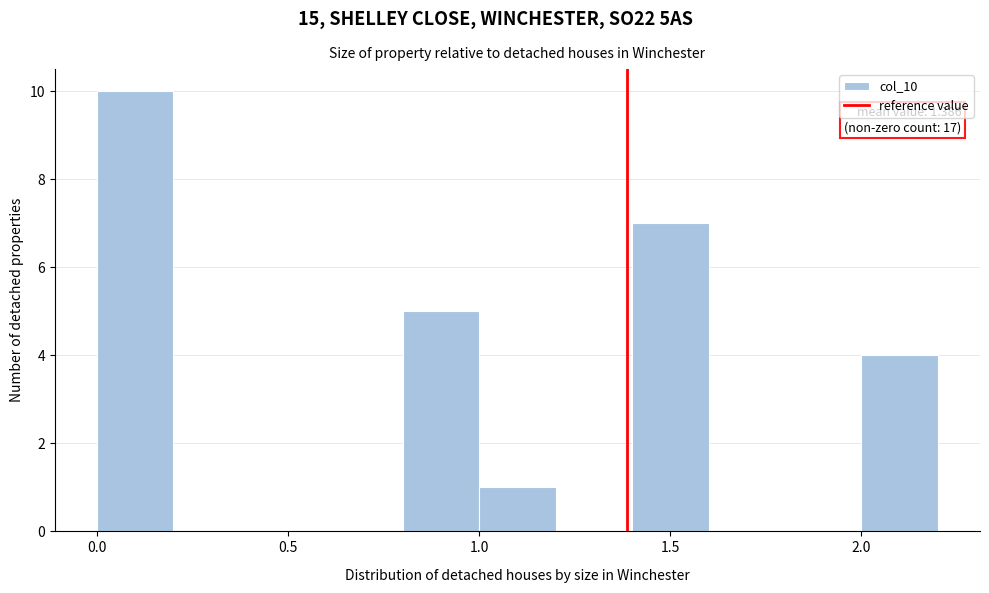

Which range on the x-axis has the tallest bar?

0.0 to 0.2